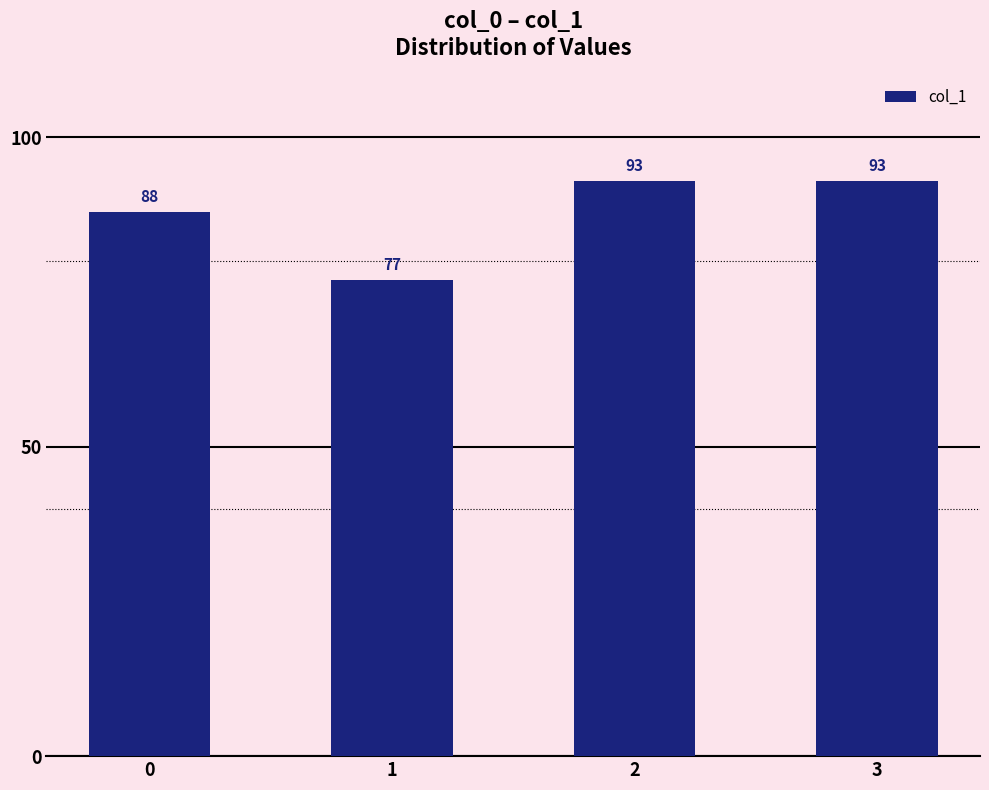

What is the average value?

88